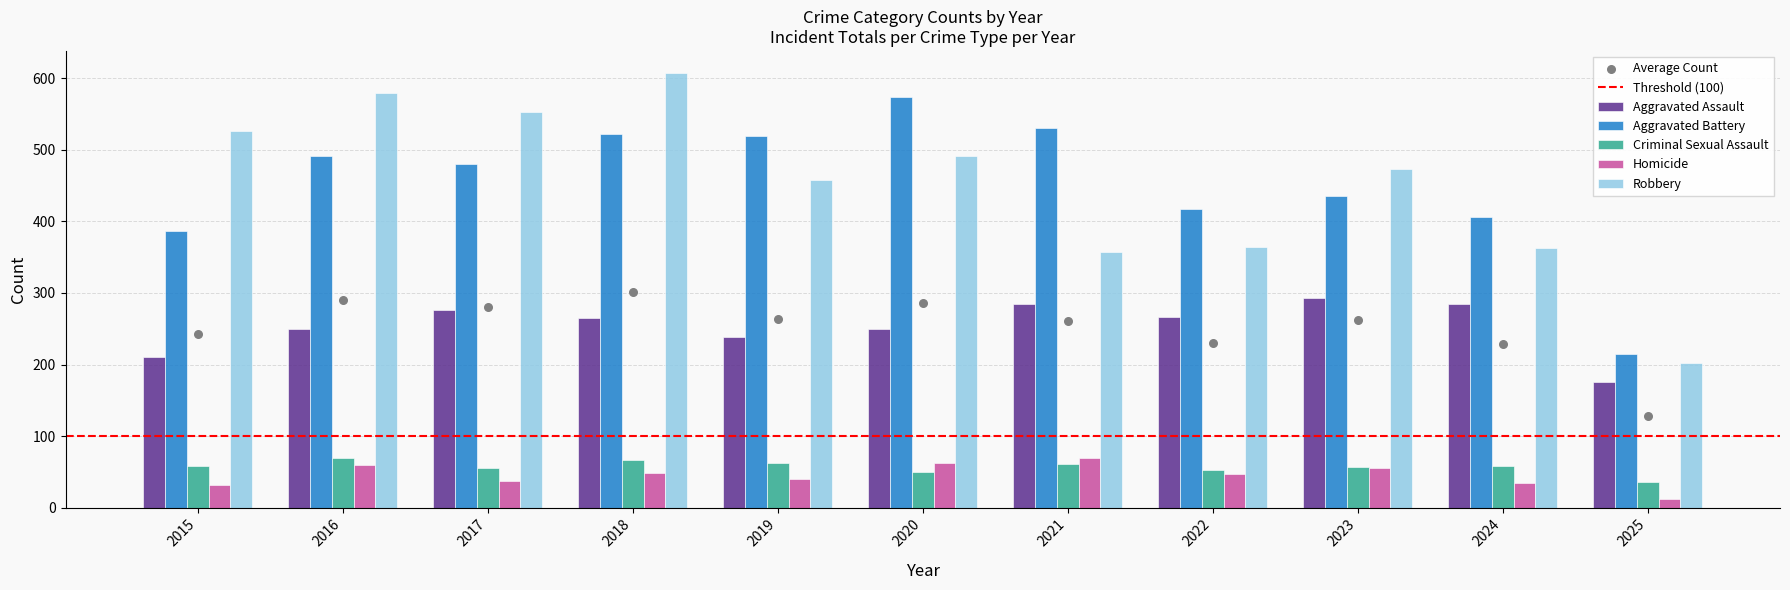

What are all the series names shown in the legend?

Aggravated Assault, Aggravated Battery, Criminal Sexual Assault, Homicide, Robbery